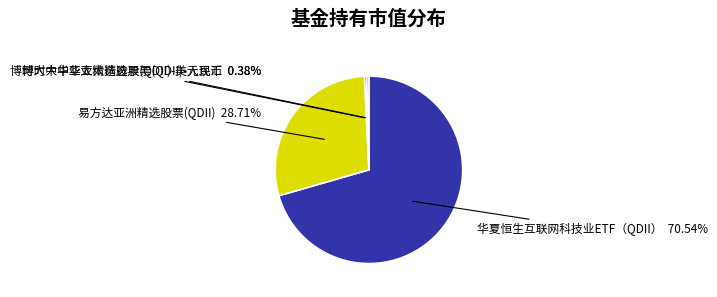

How much of the chart is everything except 博时大中华亚太精选股票(QDII)-美元现汇?

99.6%